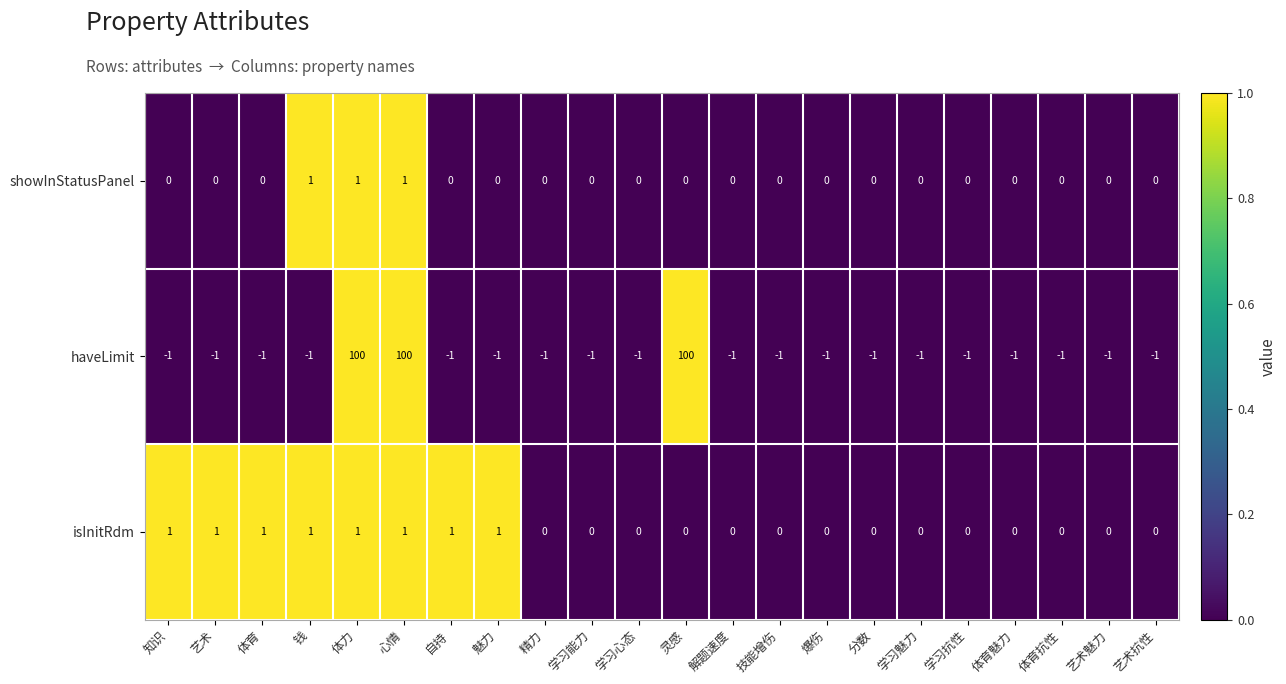

Which series has the largest range (max minus min)?

haveLimit